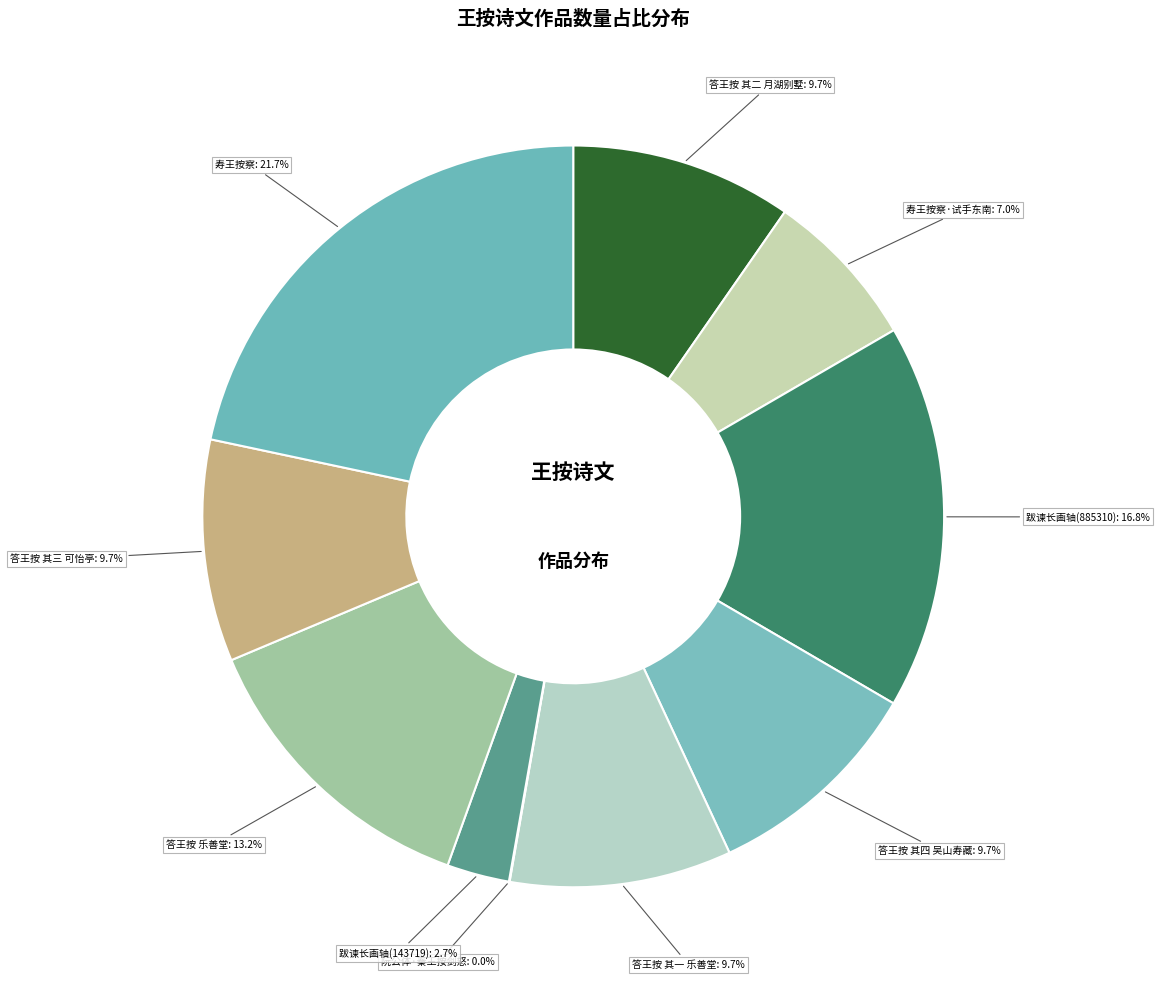

To the nearest percent, what is the average slice percentage?

10%